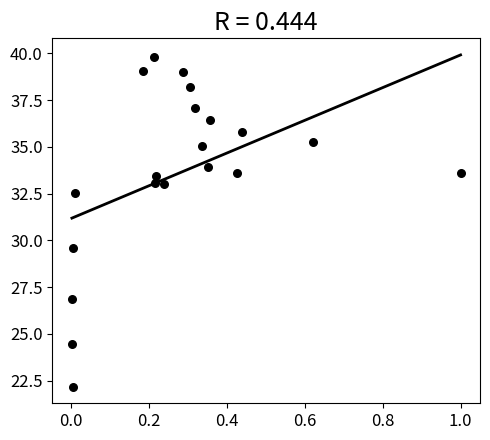

What is the range of Y values (max minus min)?

17.6